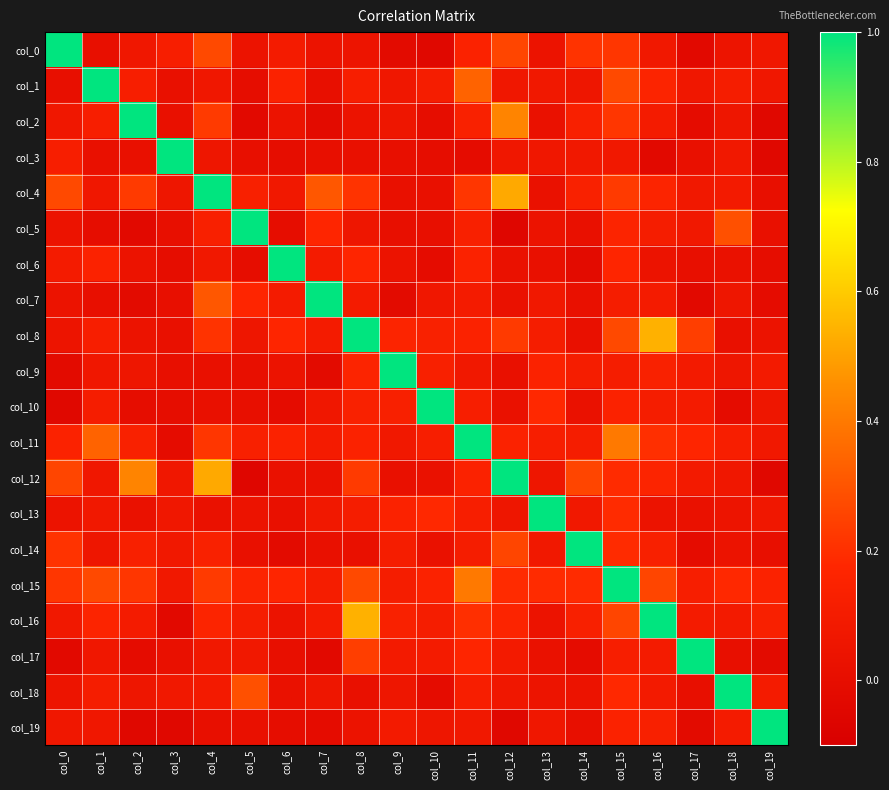

What is the difference between the highest and lowest values at col_7?

1.0